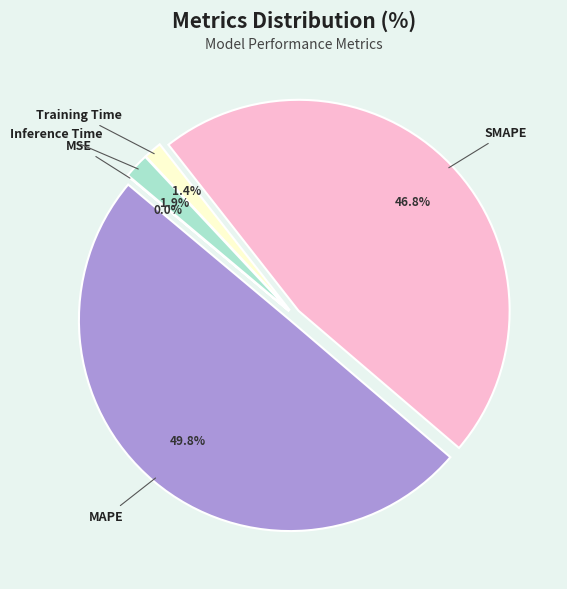

The Training Time slice represents 1% of the pie. True or false?

True